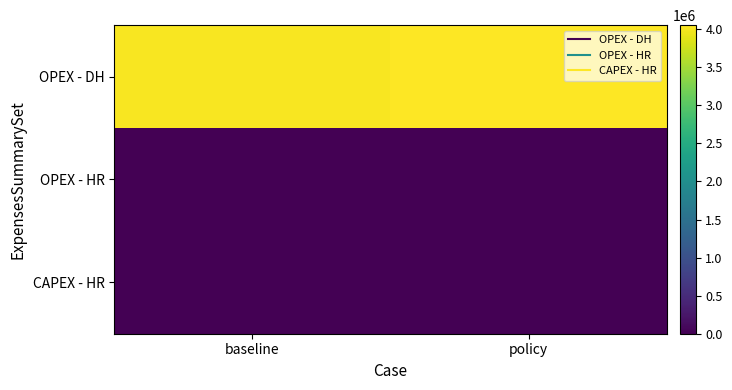

Which label corresponds to the smallest value in the chart?

baseline